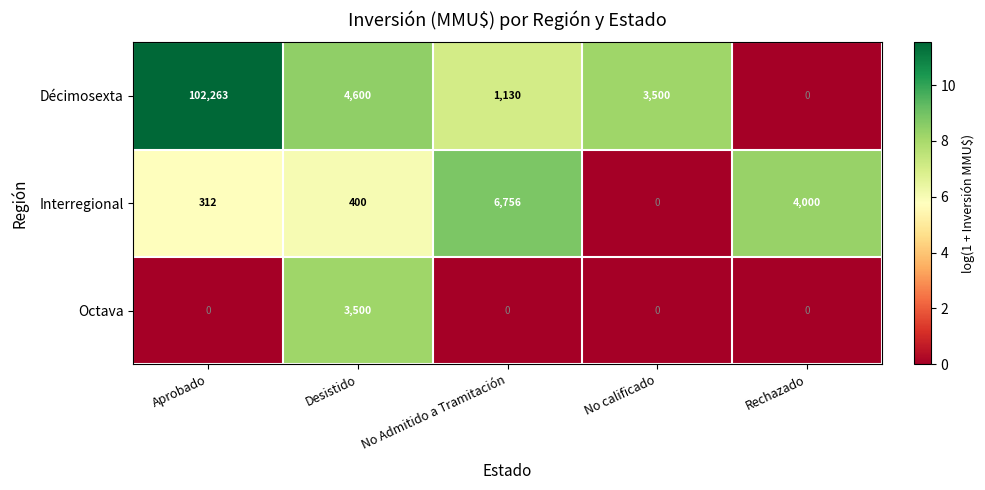

List the series in order of their peak value, highest first.

Décimosexta, Interregional, Octava